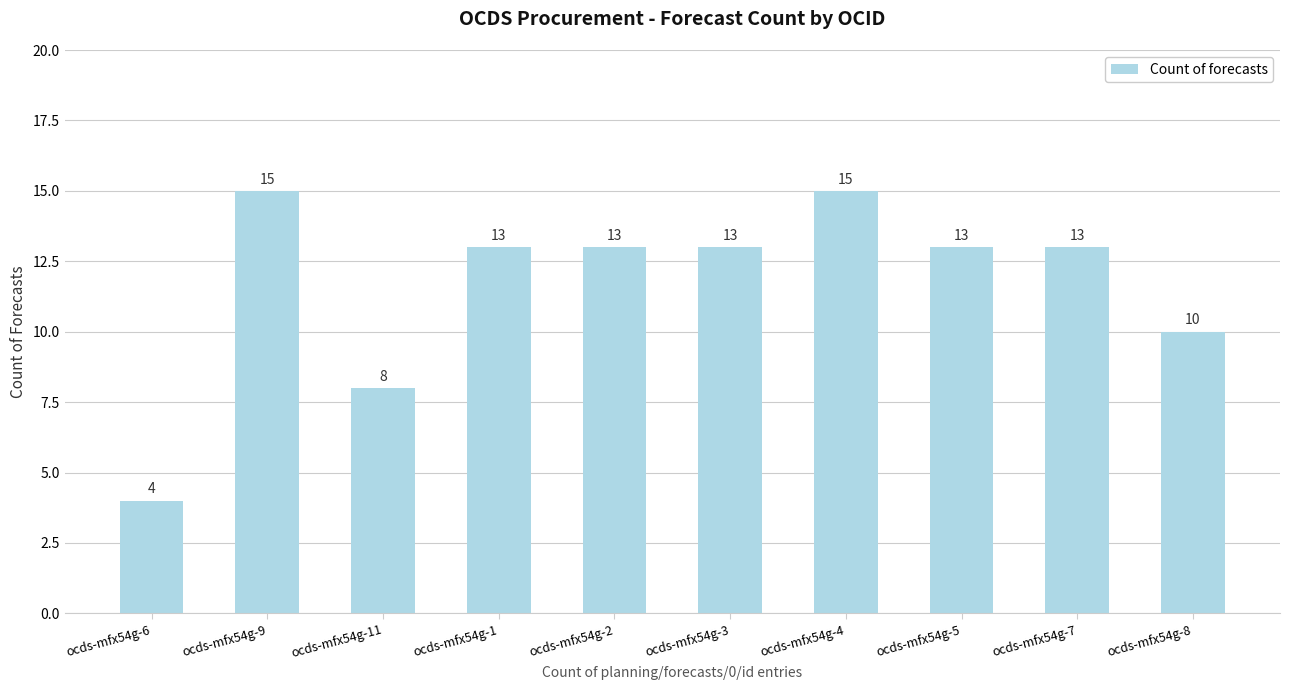

Reading left to right, transcribe all the data shown in this chart.

4	15	8	13	13	13	15	13	13	10